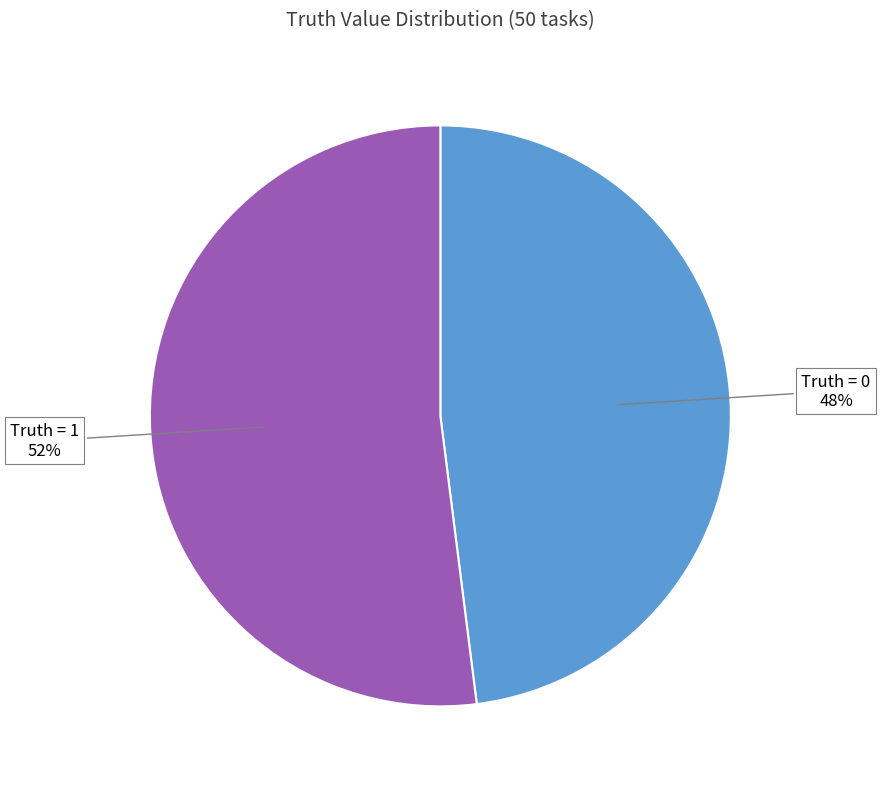

Is there any slice that represents more than half of the pie?

Yes